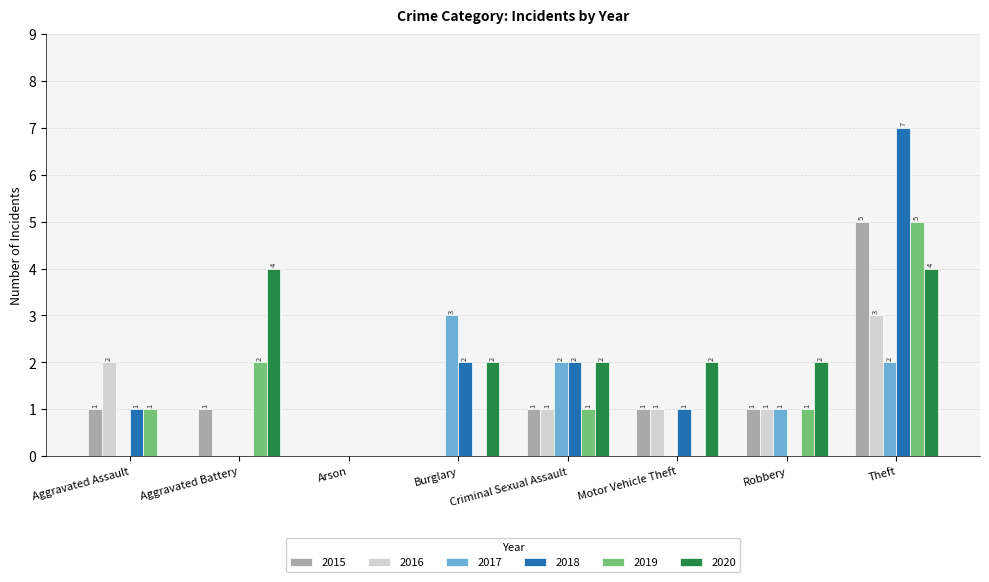

The 2016 series shows 1 at Robbery. True or false?

True